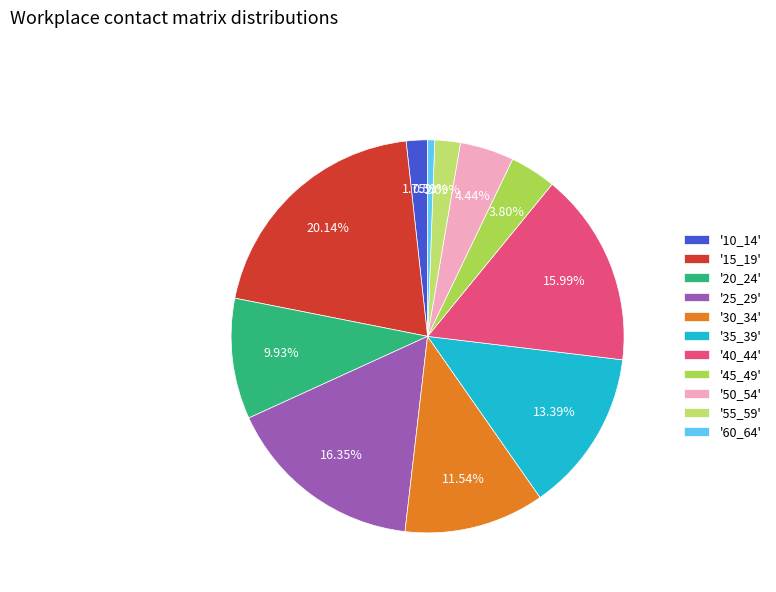

Is there a majority slice in this chart?

No